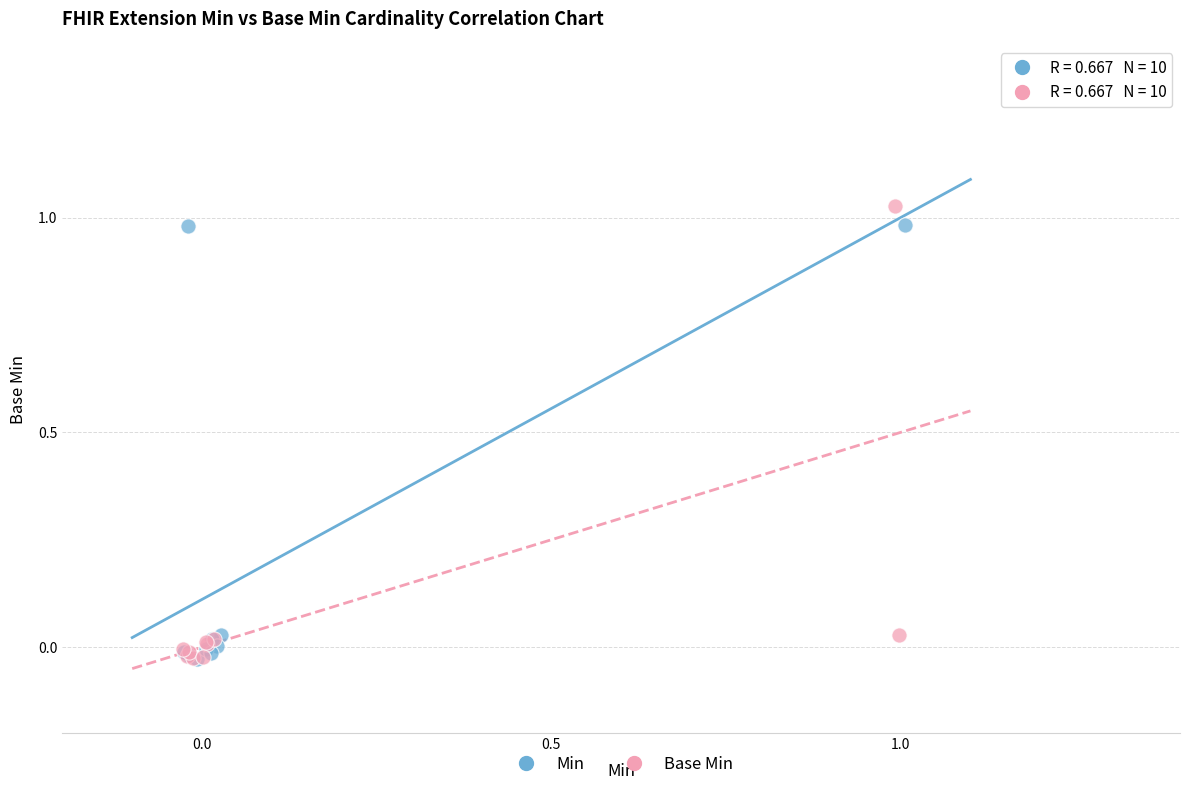

Which series reaches the maximum Y coordinate?

Base Min